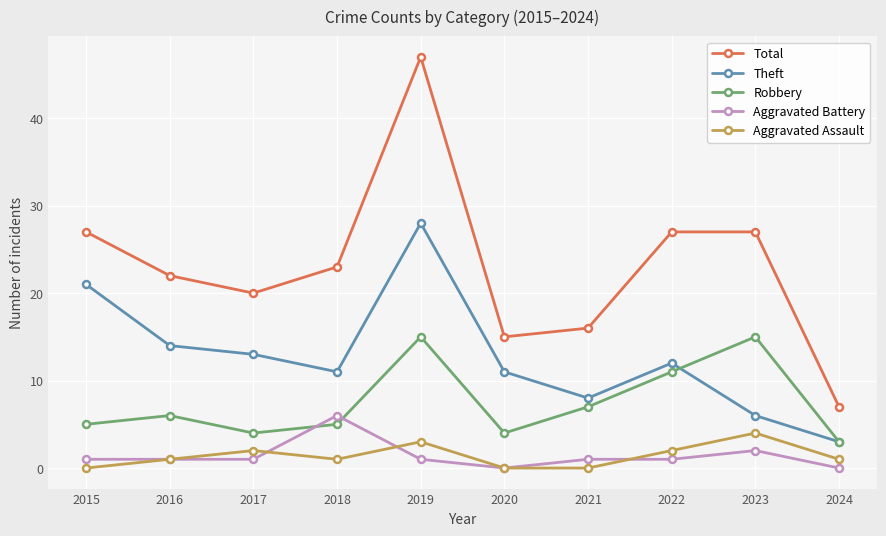

Is it true that Aggravated Assault equals 2 at 2022?

True